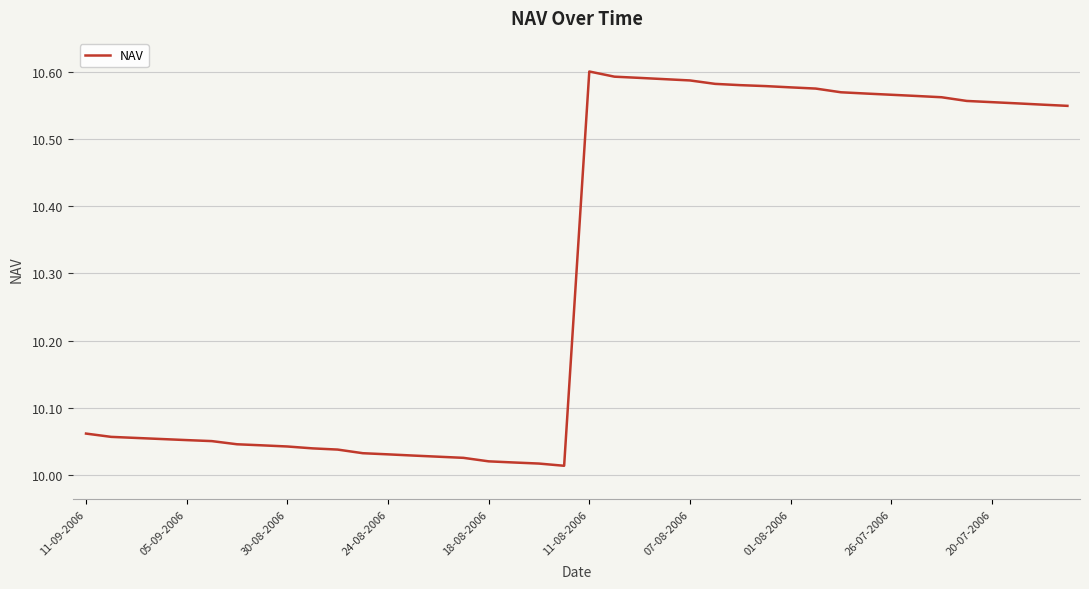

What is the difference between the maximum and minimum values?

0.6